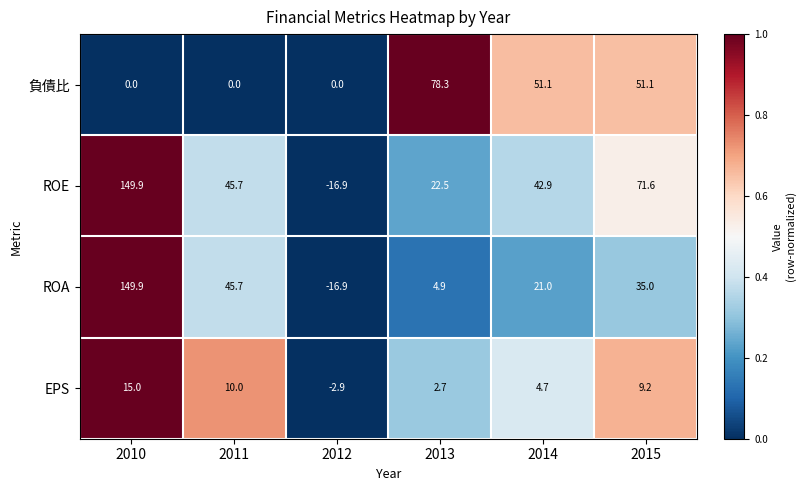

Which series has the largest total across all categories?

ROE